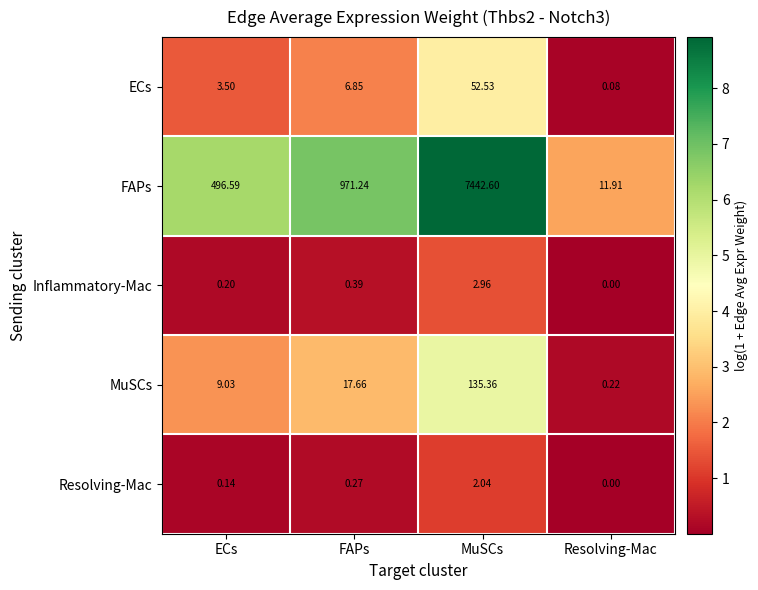

Which category has the highest value in the FAPs series?

MuSCs